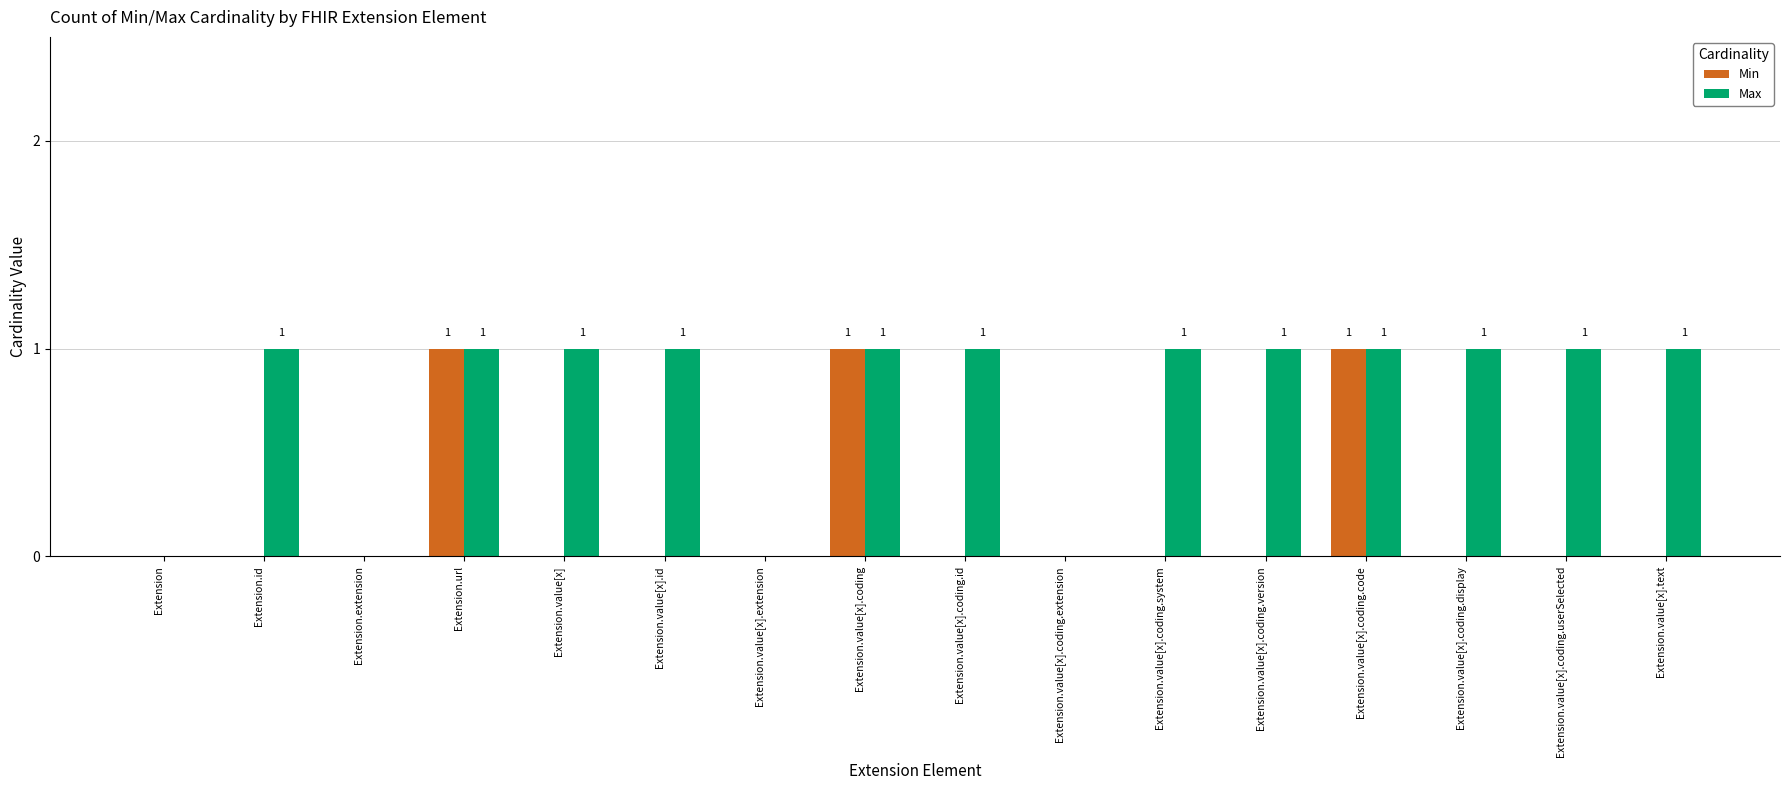

Is the value of Min at Extension.value[x].coding.display greater than the value of Max at Extension.value[x].coding.display?

No